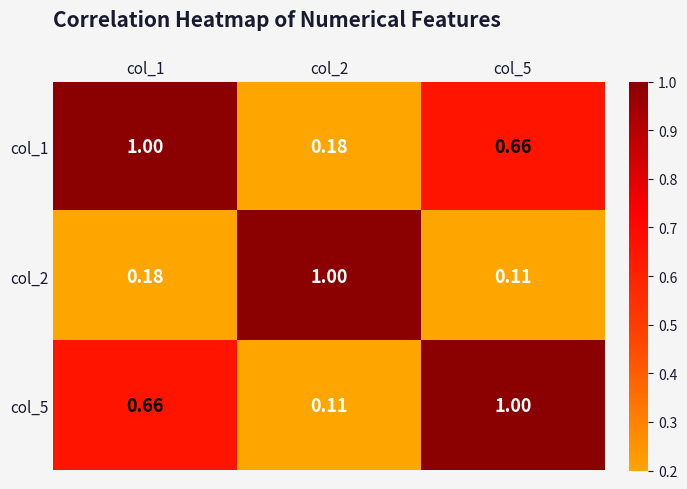

Which series has the largest total across all categories?

col_1